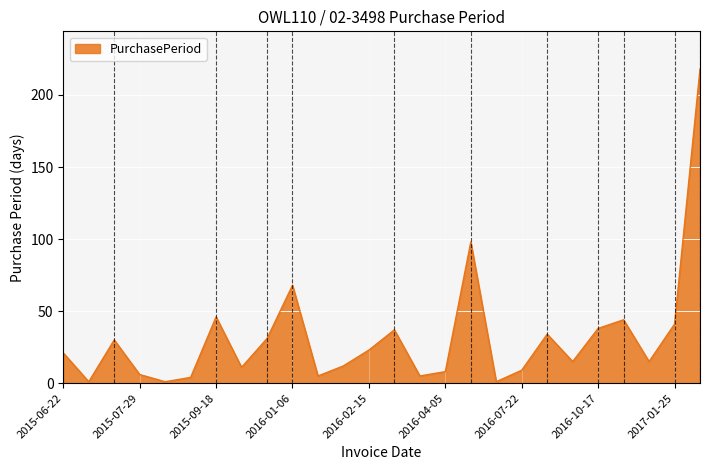

What is the difference between the maximum and minimum values?

217